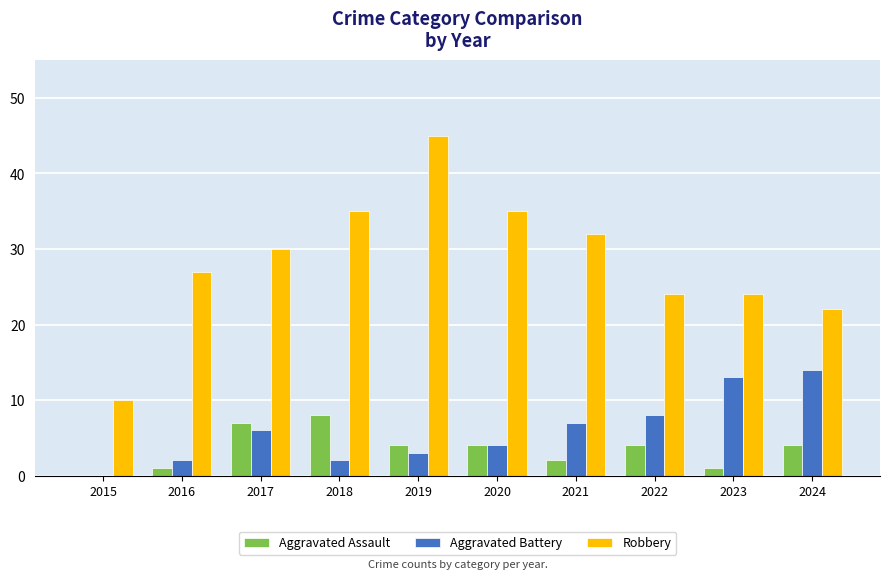

Which series changed the most between 2015 and 2024?

Aggravated Battery